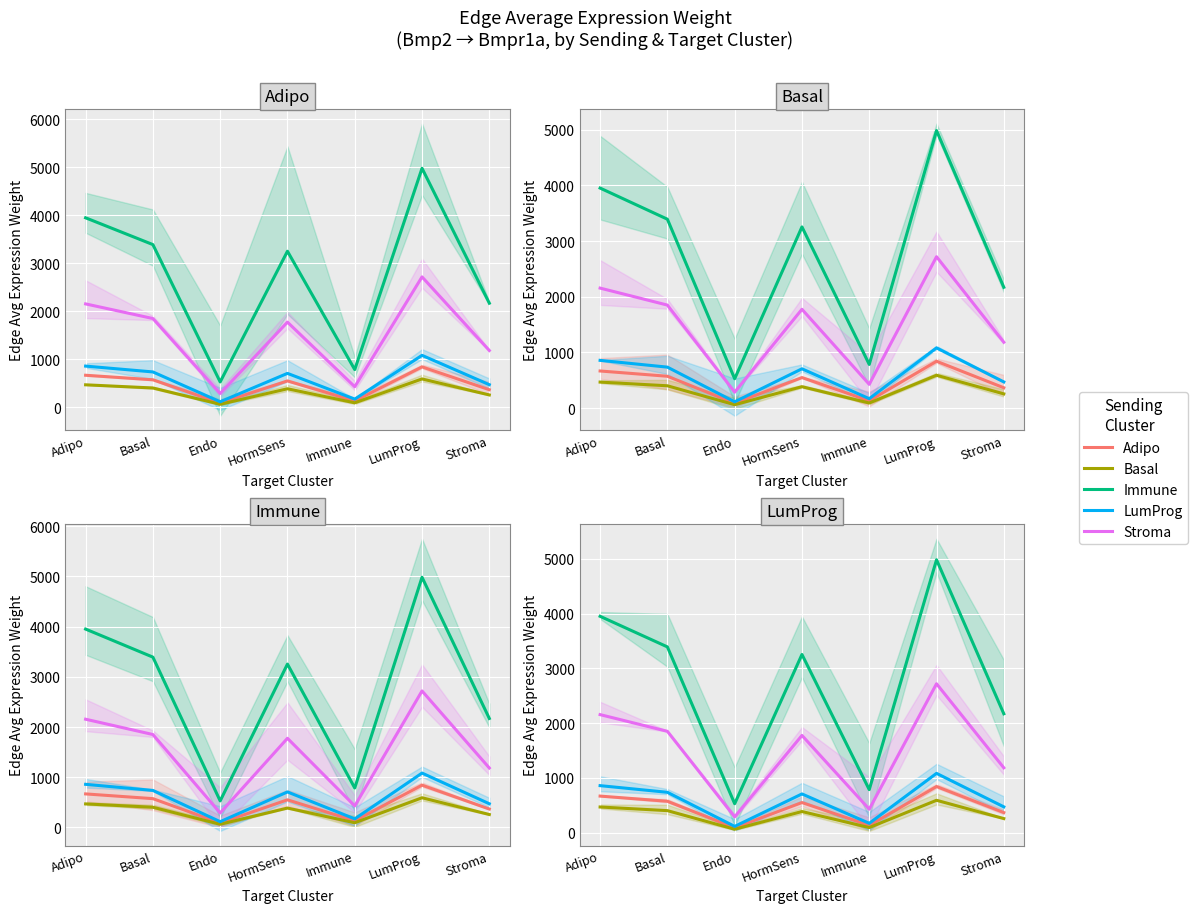

The Stroma series shows 2718.0 at LumProg. True or false?

True